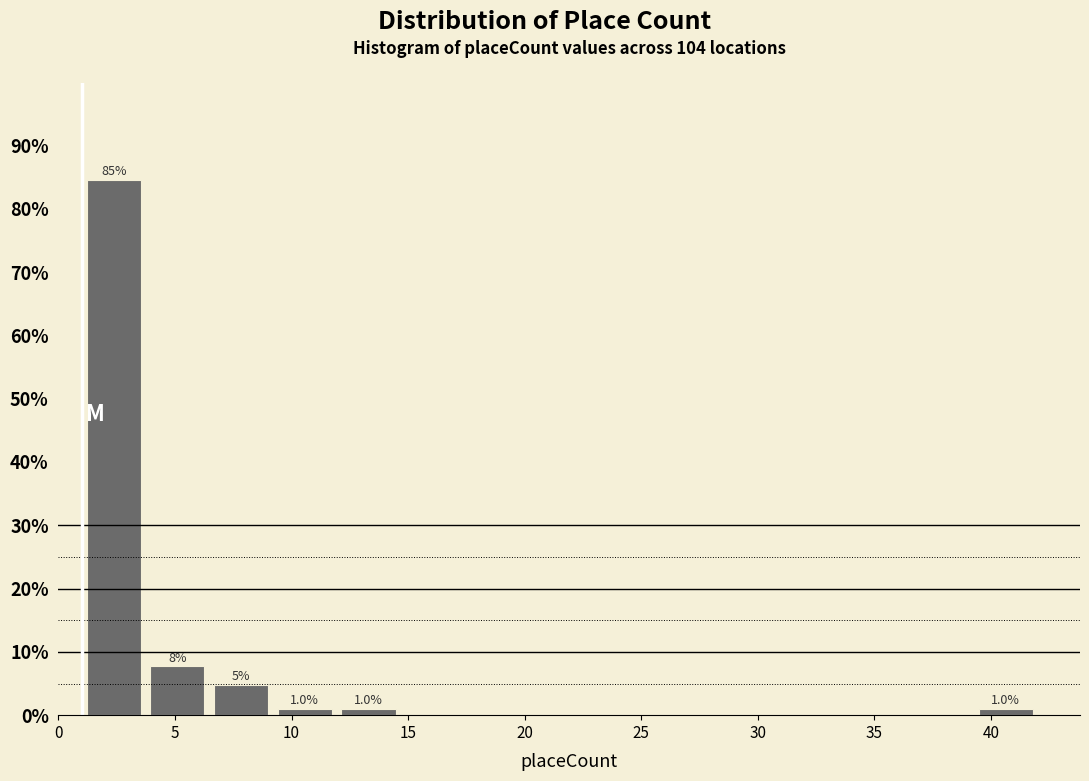

Over which range of the x-axis is the bar tallest?

1.0 to 3.5